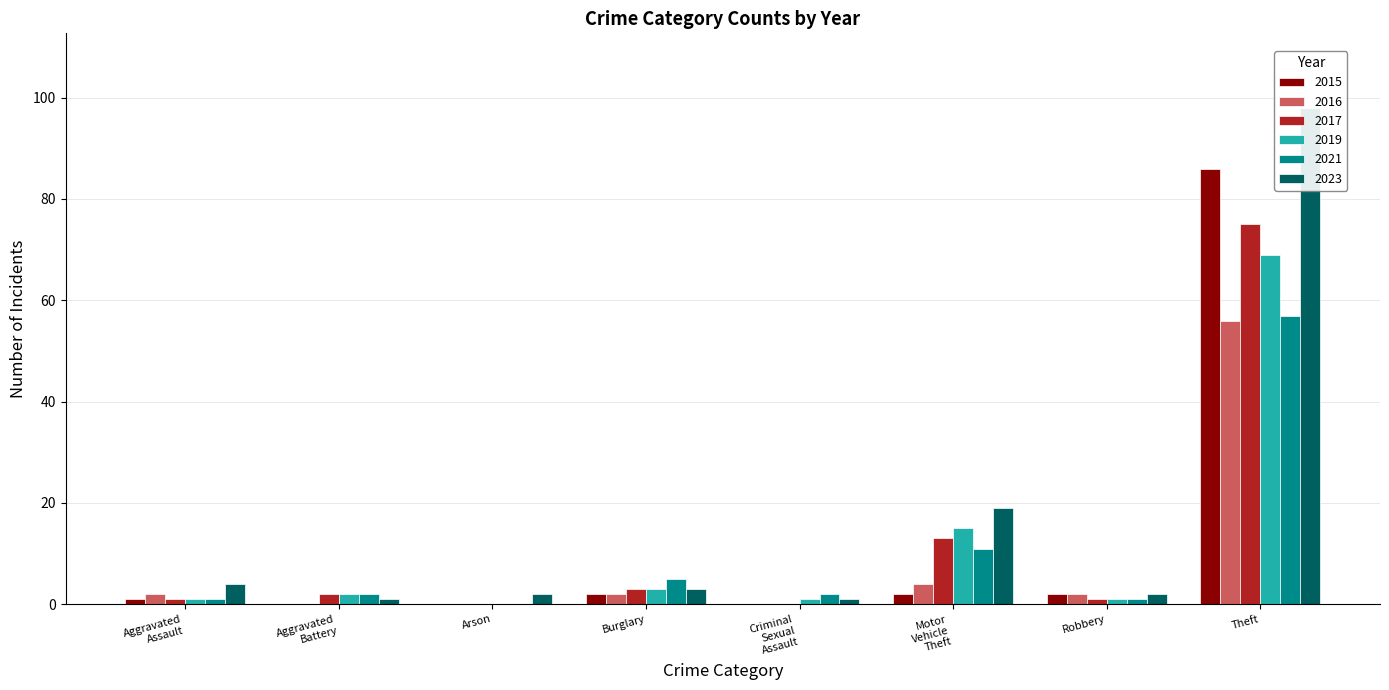

Reading left to right, transcribe all the data shown in this chart.

2015: 1	0	0	2	0	2	2	86
2016: 2	0	0	2	0	4	2	56
2017: 1	2	0	3	0	13	1	75
2019: 1	2	0	3	1	15	1	69
2021: 1	2	0	5	2	11	1	57
2023: 4	1	2	3	1	19	2	98